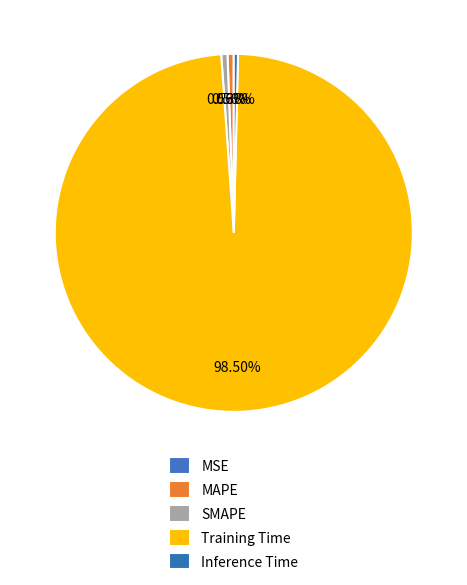

What is the majority slice?

Training Time